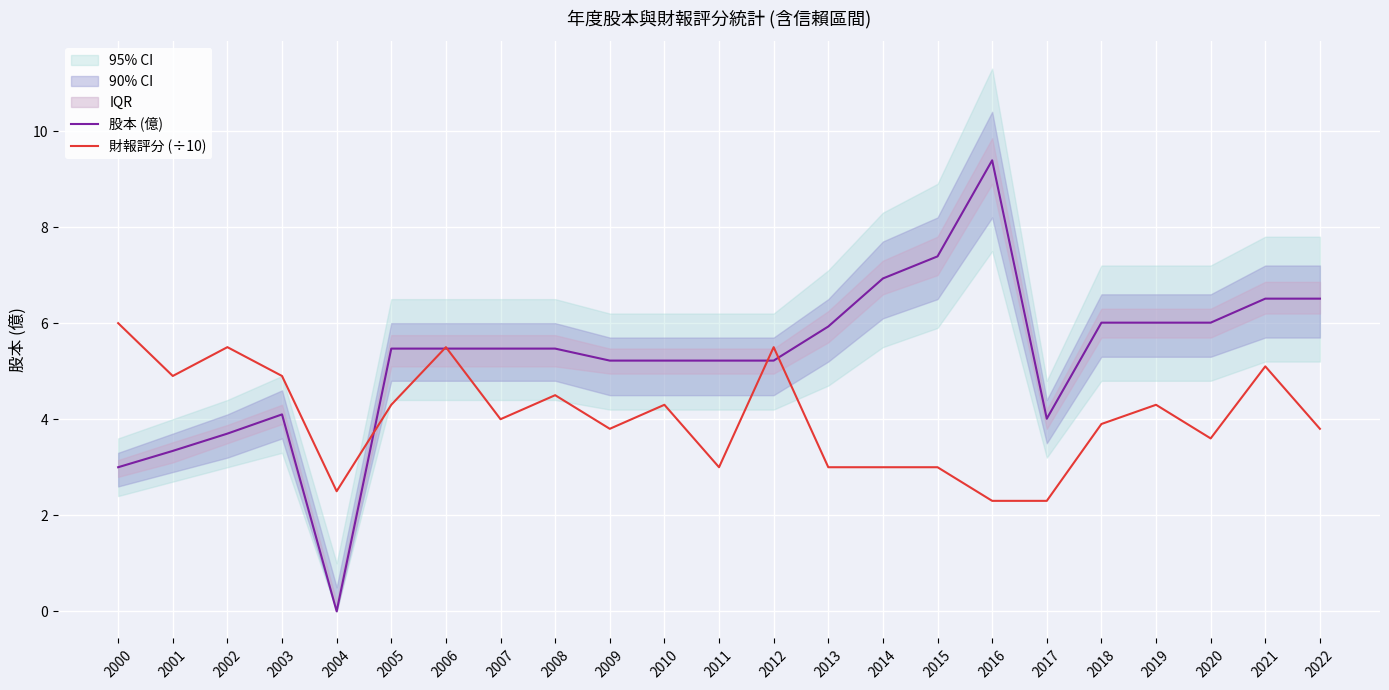

Which series ends up on top after the final intersection of 股本 (億) and 財報評分 (÷10)?

股本 (億)